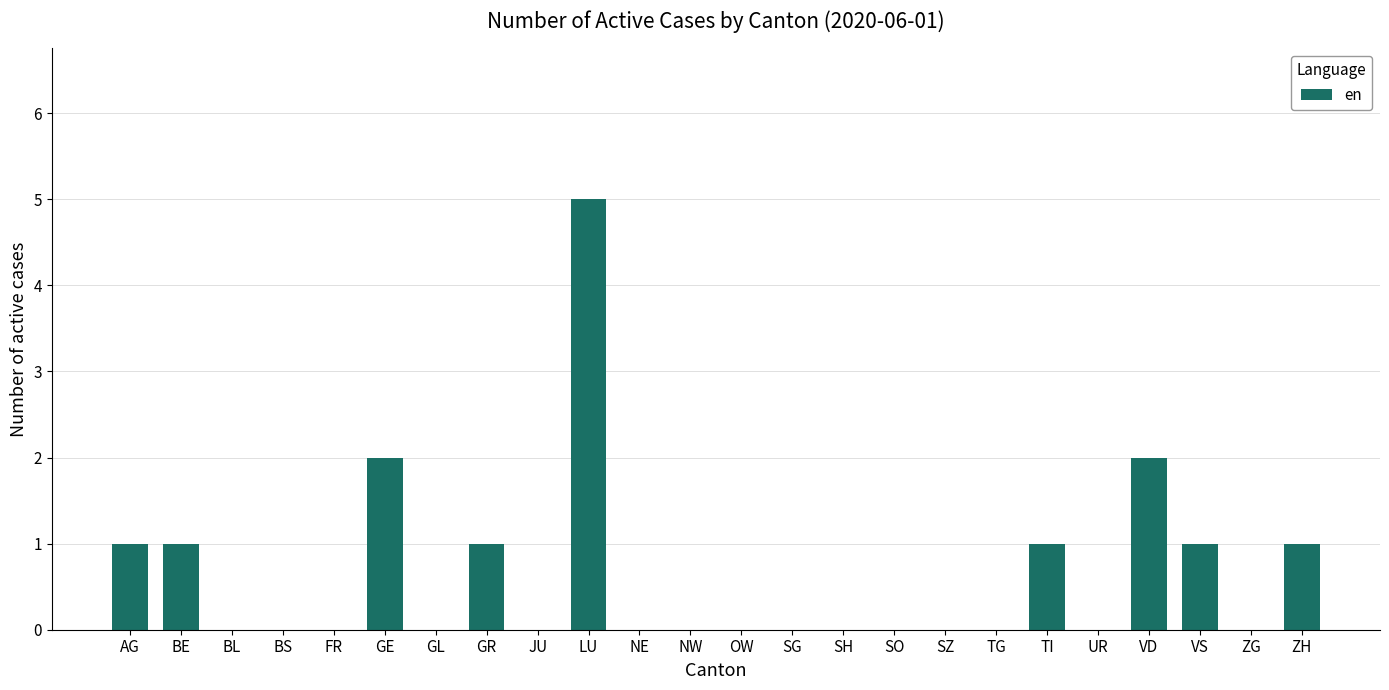

Is it true that the value at GE is 2?

True